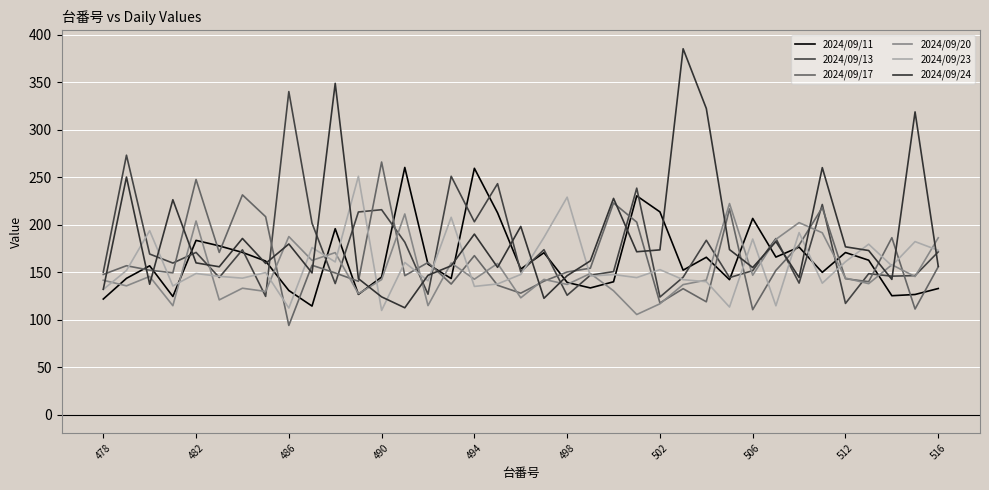

How many lines are shown in the chart?

6